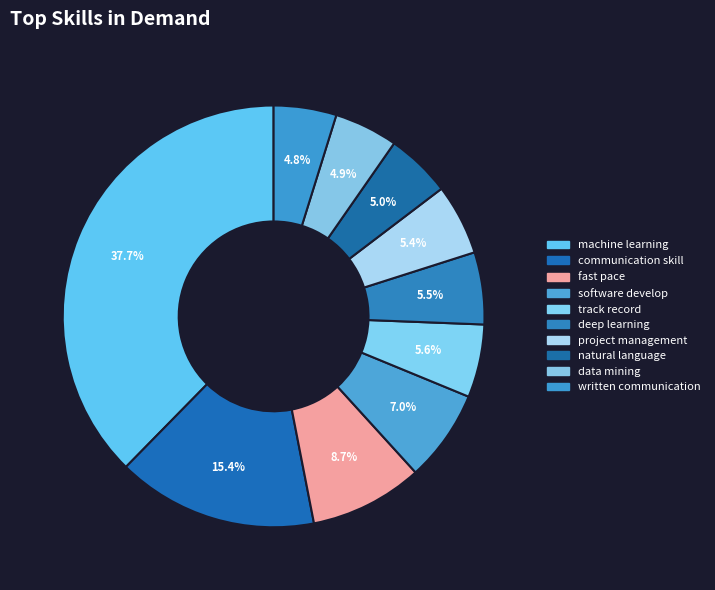

To the nearest percent, what portion does data mining represent?

5%